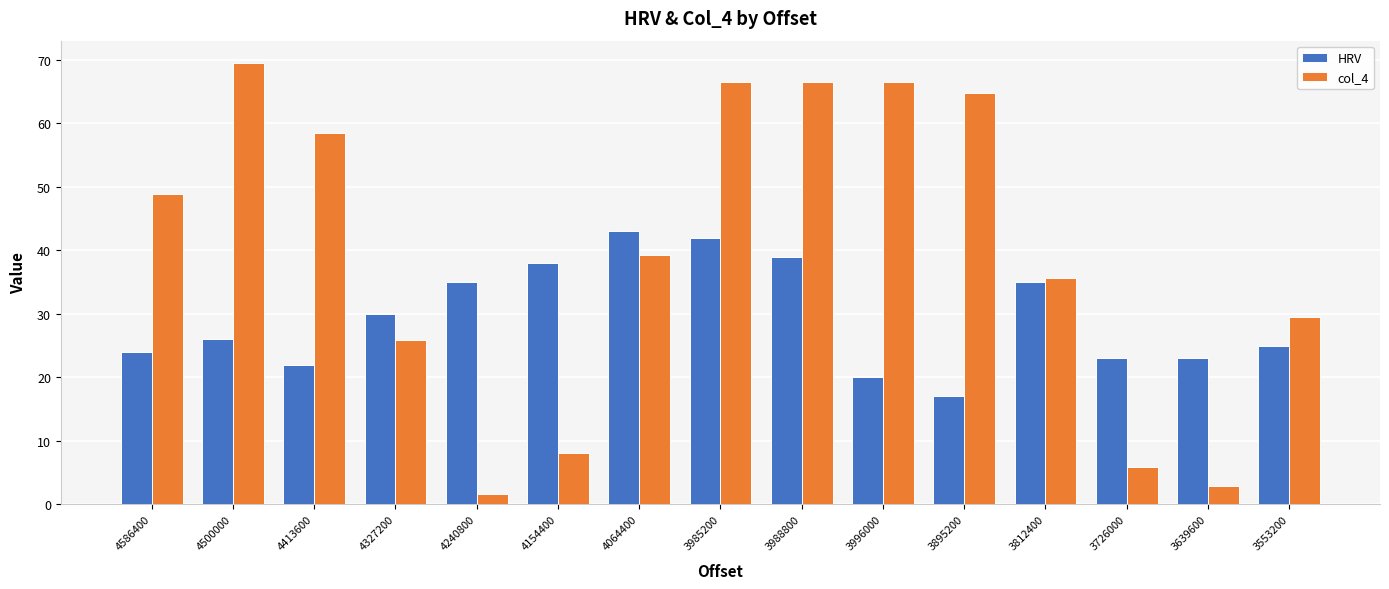

The value of col_4 at 3985200 is 66.6. True or false?

True